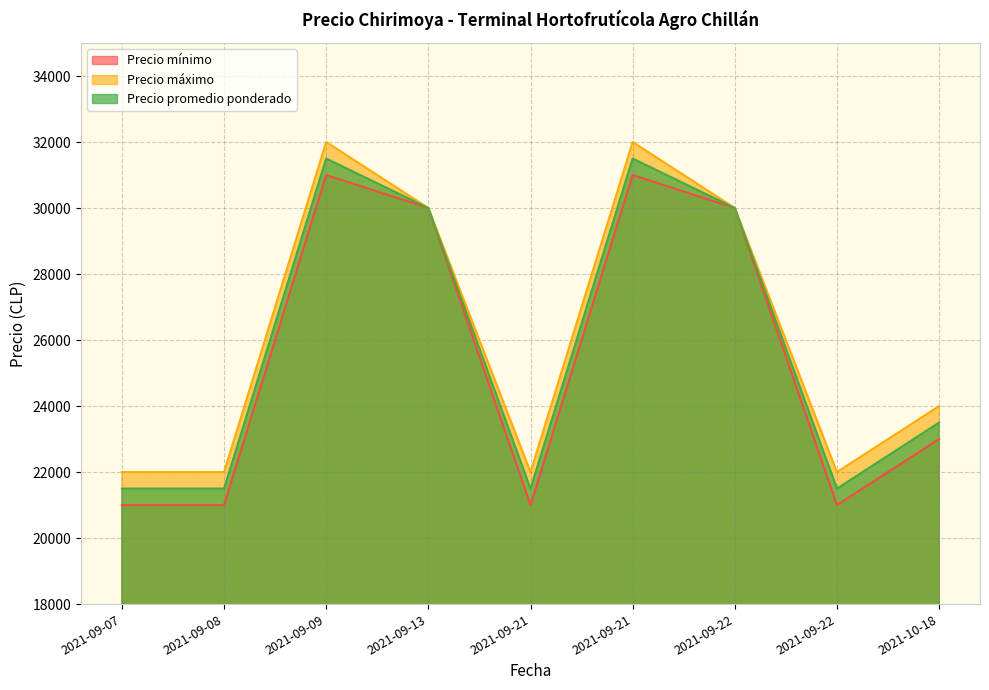

True or false: Precio máximo and Precio mínimo intersect in this chart.

False